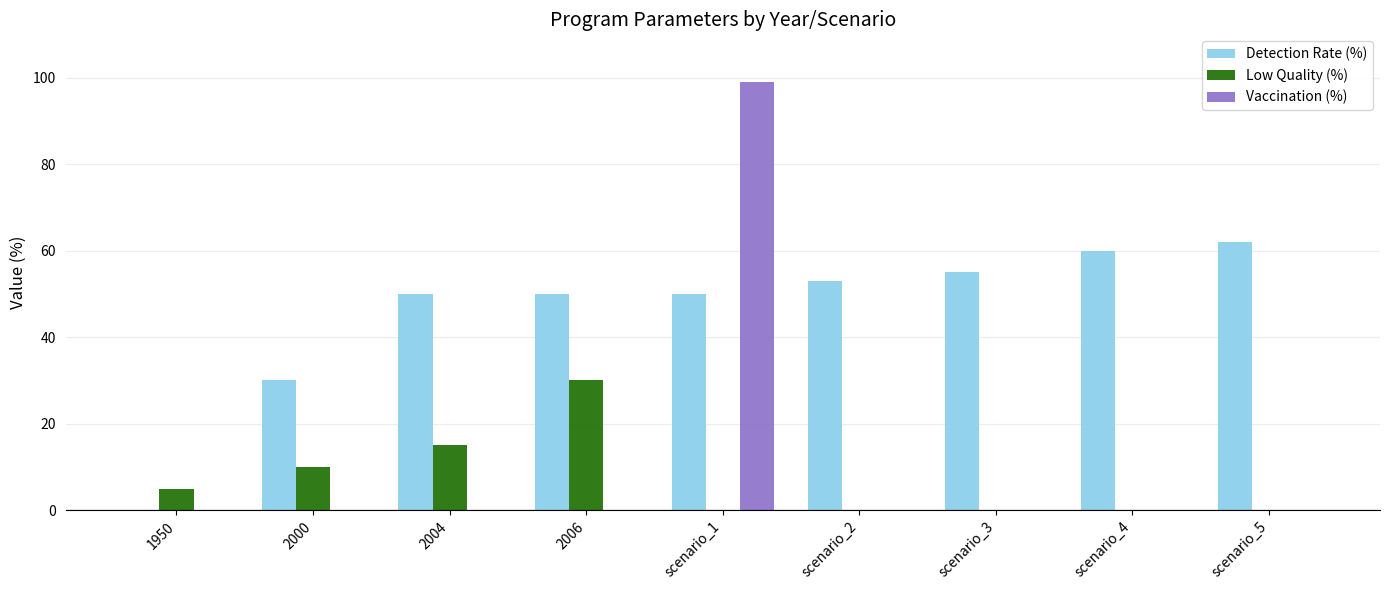

Is the value of Low Quality (%) at 2004 greater than the value of Vaccination (%) at 1950?

Yes